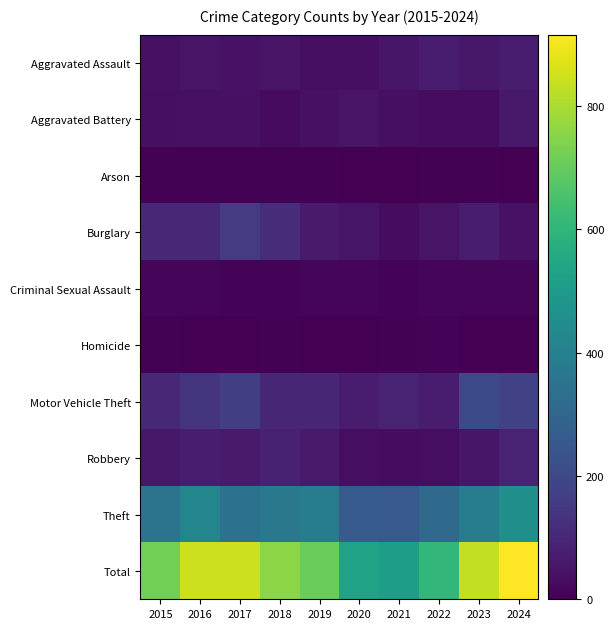

Reading right to left, extract all data points from this chart.

Aggravated Assault: 2024=69	2023=58	2022=72	2021=55	2020=38	2019=35	2018=49	2017=45	2016=48	2015=40
Aggravated Battery: 2024=64	2023=31	2022=32	2021=36	2020=50	2019=40	2018=27	2017=40	2016=42	2015=36
Arson: 2024=2	2023=5	2022=4	2021=1	2020=0	2019=4	2018=4	2017=6	2016=7	2015=6
Burglary: 2024=45	2023=72	2022=47	2021=31	2020=51	2019=65	2018=116	2017=159	2016=104	2015=106
Criminal Sexual Assault: 2024=11	2023=16	2022=15	2021=10	2020=15	2019=12	2018=10	2017=10	2016=16	2015=13
Homicide: 2024=1	2023=3	2022=8	2021=5	2020=1	2019=1	2018=6	2017=2	2016=3	2015=6
Motor Vehicle Theft: 2024=177	2023=207	2022=74	2021=86	2020=75	2019=99	2018=98	2017=170	2016=139	2015=102
Robbery: 2024=90	2023=54	2022=35	2021=31	2020=34	2019=65	2018=83	2017=66	2016=70	2015=60
Theft: 2024=457	2023=387	2022=318	2021=257	2020=264	2019=385	2018=365	2017=347	2016=419	2015=351
Total: 2024=916	2023=833	2022=605	2021=512	2020=528	2019=706	2018=758	2017=845	2016=848	2015=720